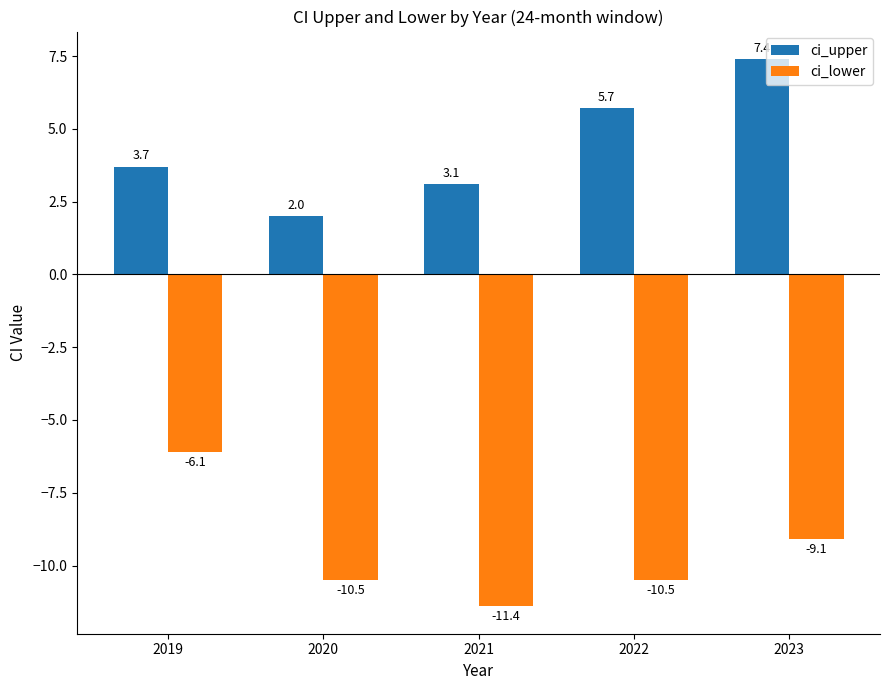

Reading right to left, what are all the values shown in this chart?

ci_upper: 2023=7.4	2022=5.7	2021=3.1	2020=2.0	2019=3.7
ci_lower: 2023=-9.1	2022=-10.5	2021=-11.4	2020=-10.5	2019=-6.1